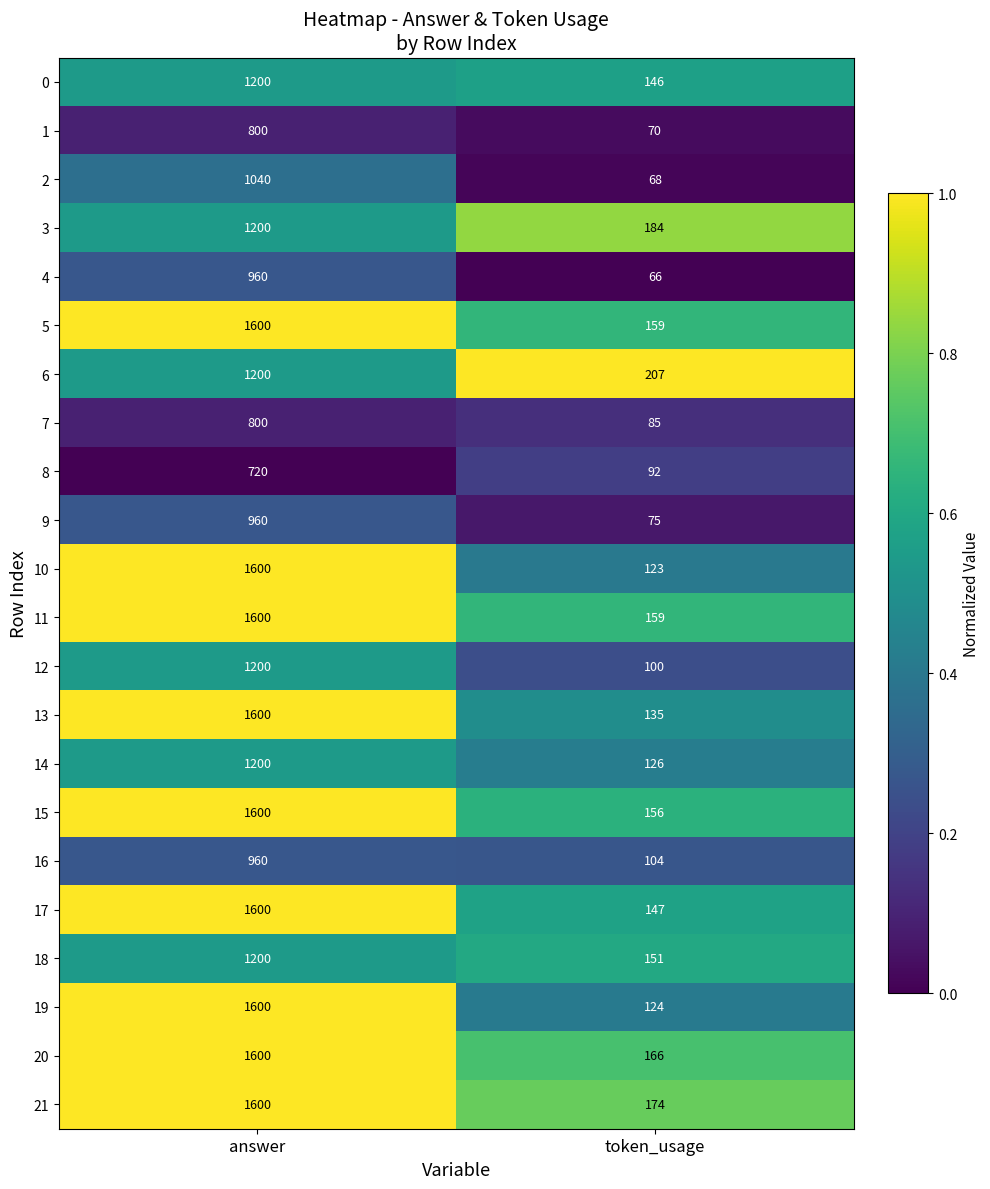

Which series has the largest total across all categories?

21